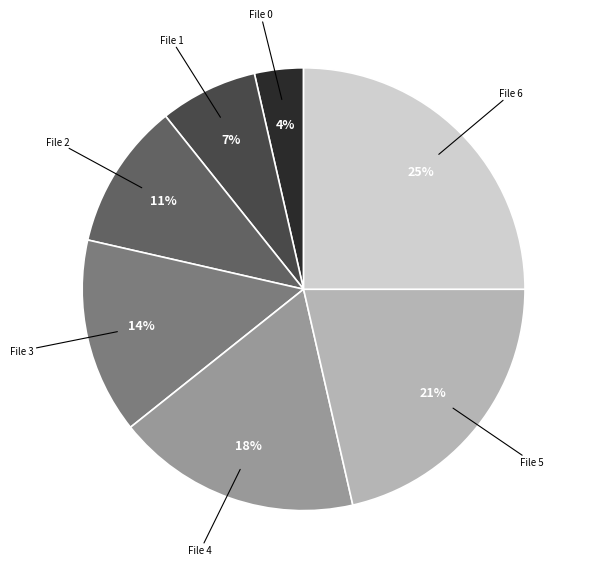

Is there a majority slice in this chart?

No